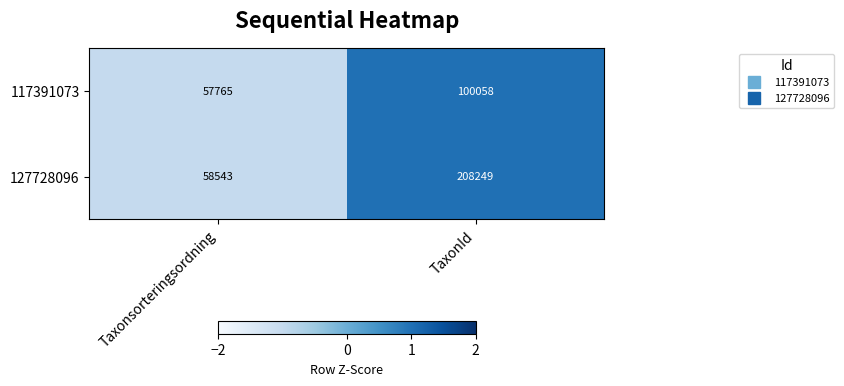

What is the greatest value displayed?

208249